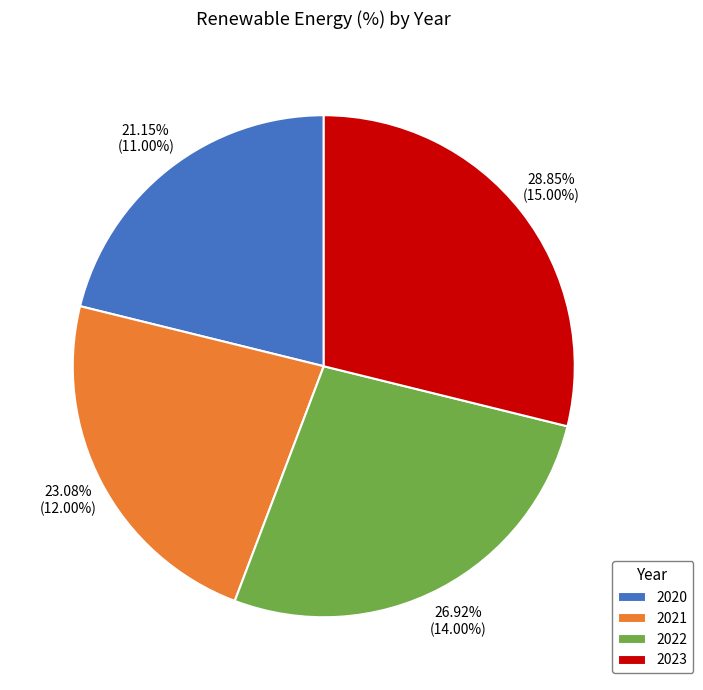

Is the sum of 2020 and 2021 greater than half?

No